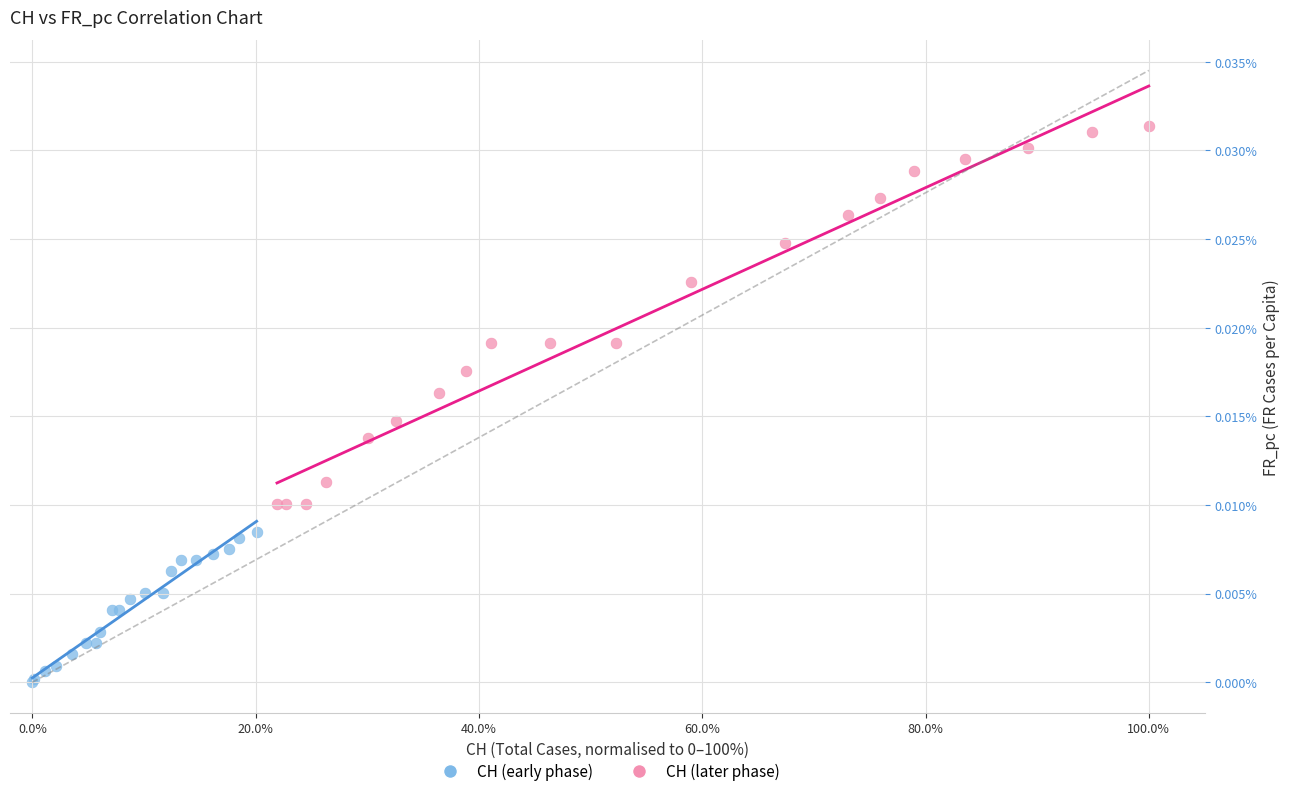

Which series has the largest Y range (max minus min)?

CH (later phase)